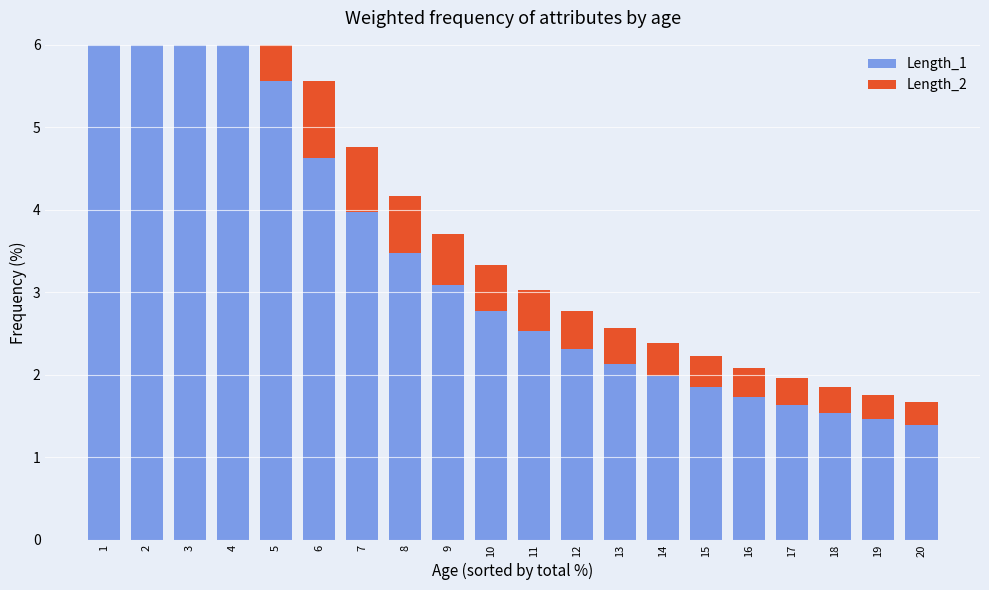

What is the minimum value for Length_2?

0.3